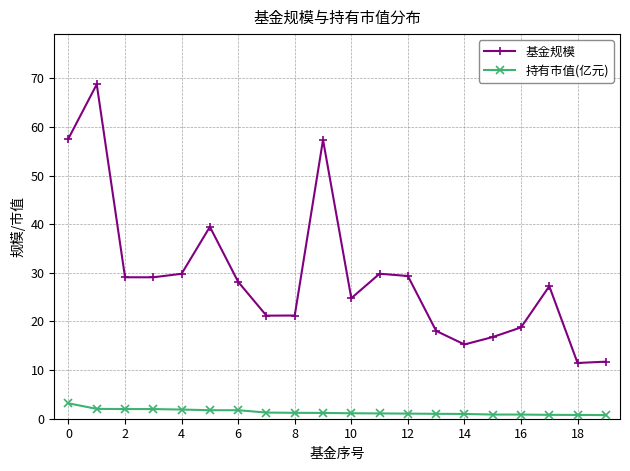

What is the greatest value displayed?

68.8